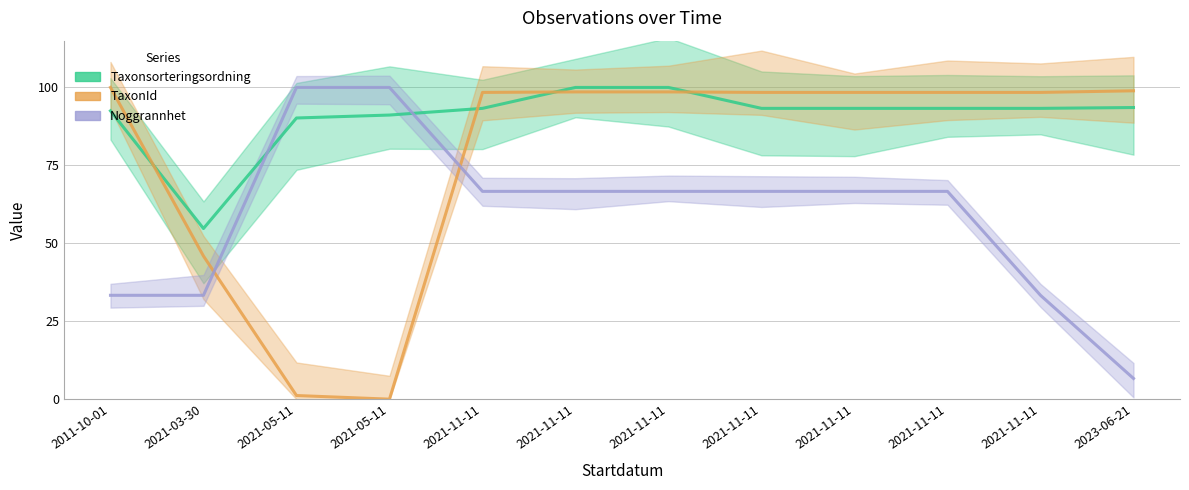

True or false: Noggrannhet and TaxonId intersect in this chart.

True